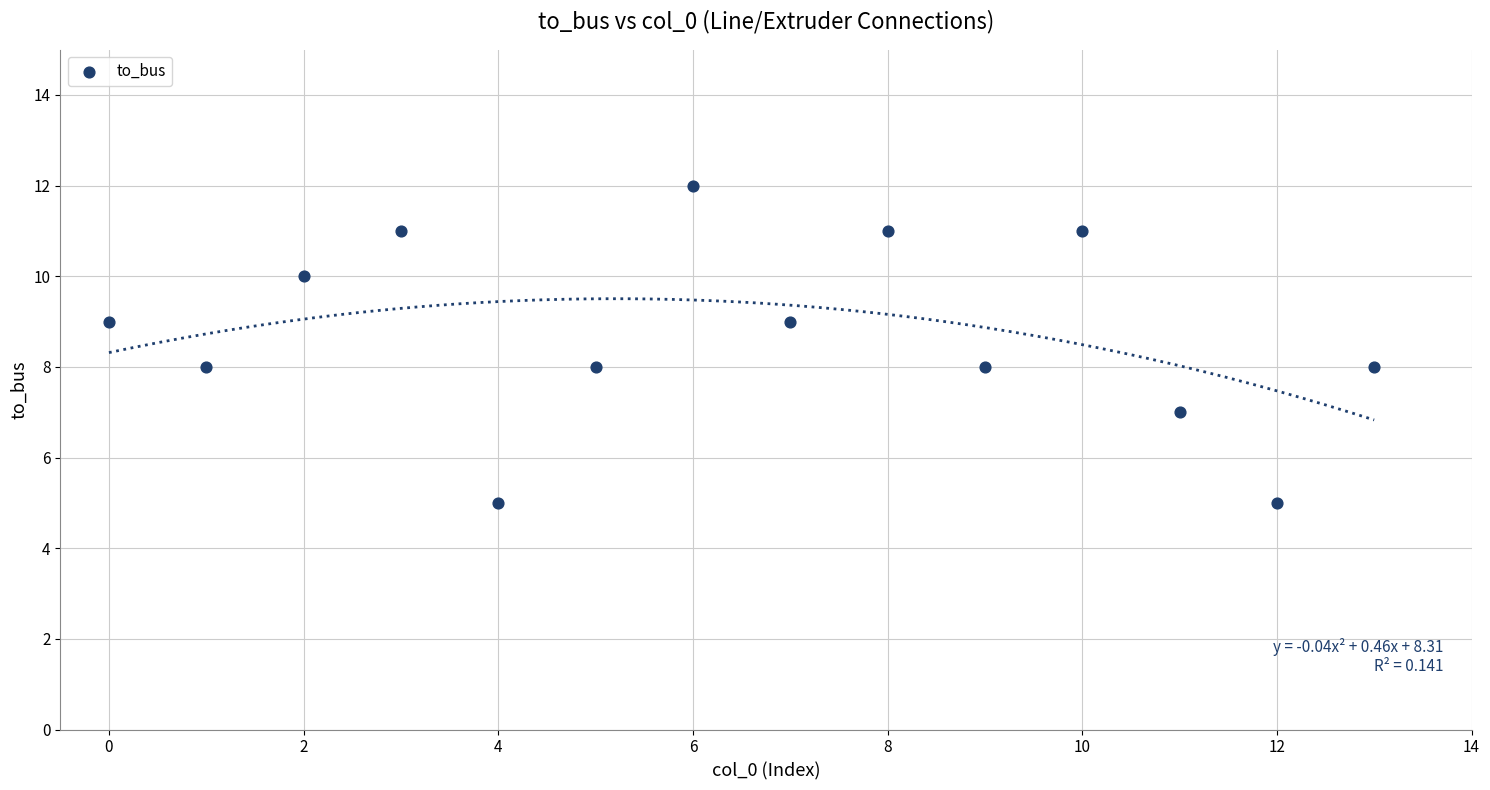

What is the range of Y values (max minus min)?

7